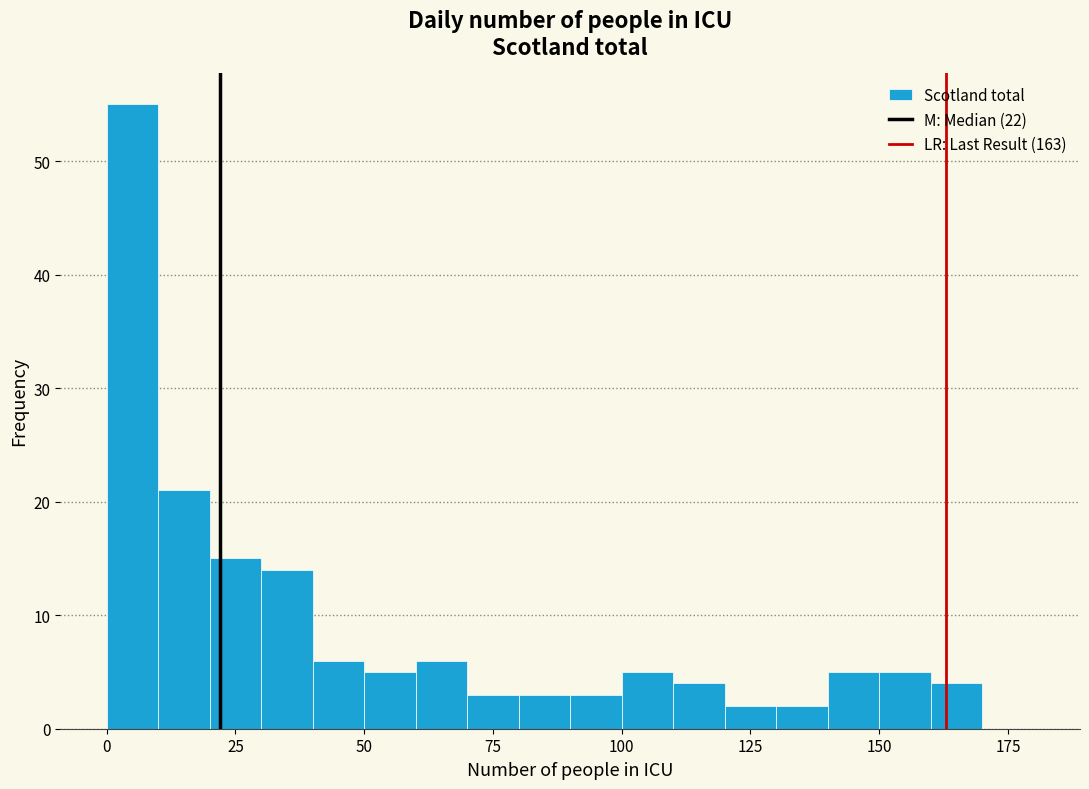

Read against the x-axis, roughly where is the centre of the tallest bar?

5